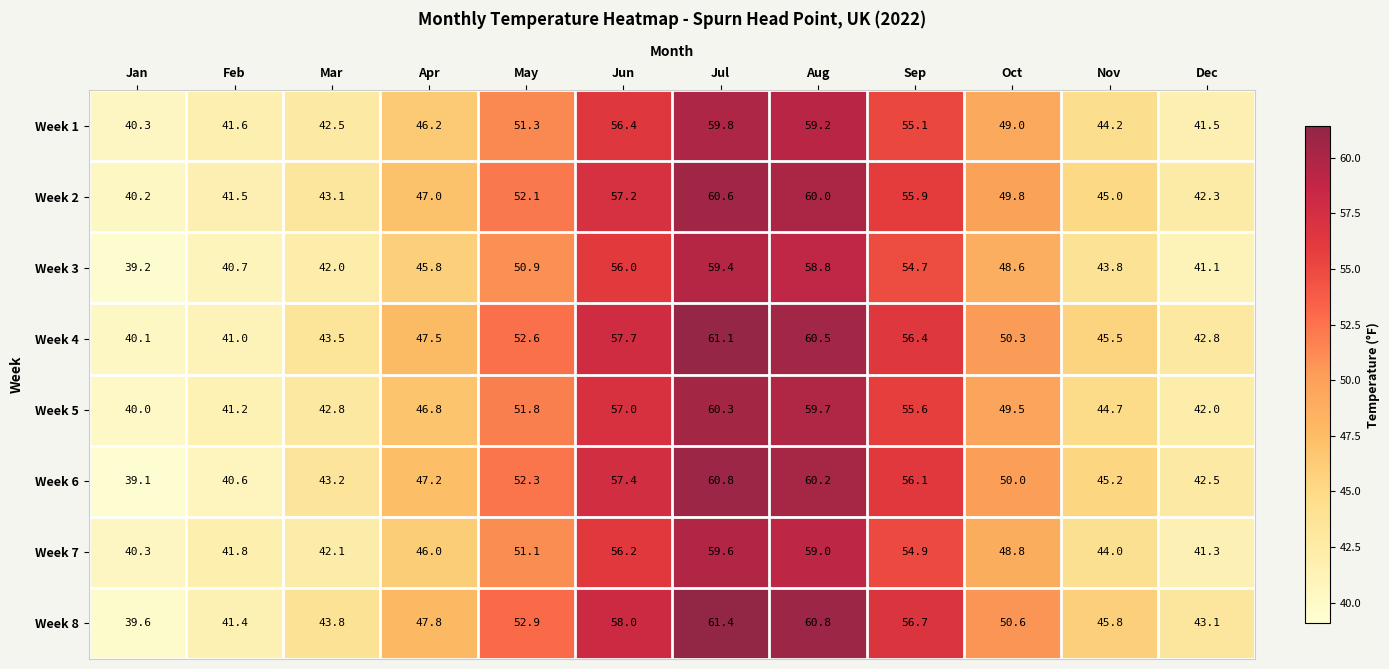

Where is Week 1 nearest to the value 50?

Oct